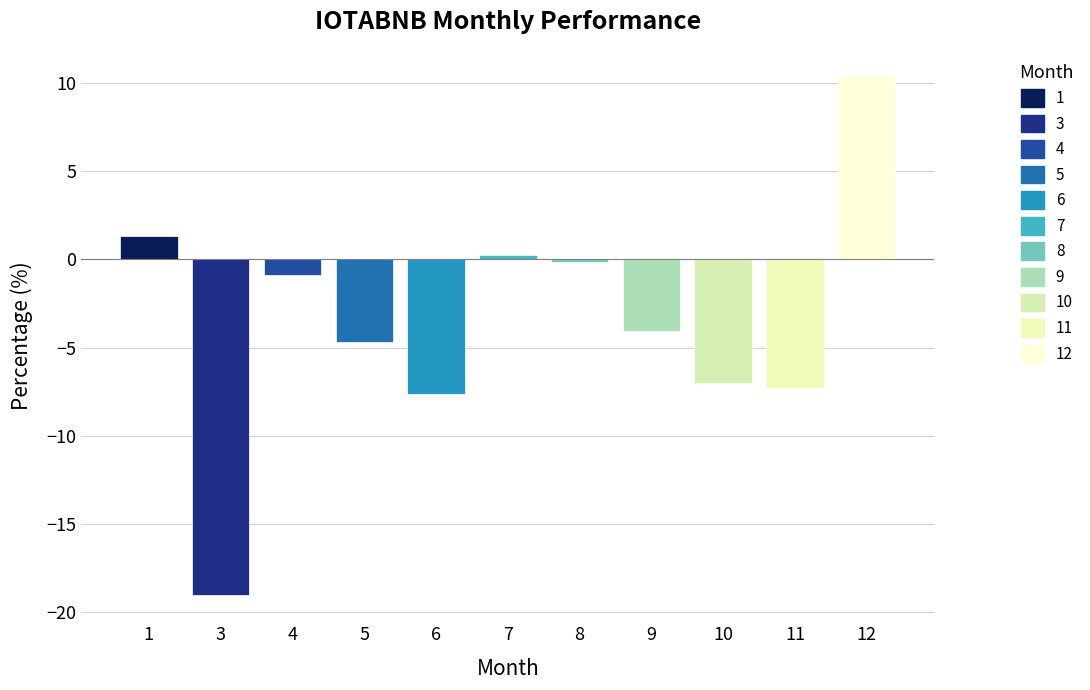

What is the sum of the values at 12 and 1?

11.8